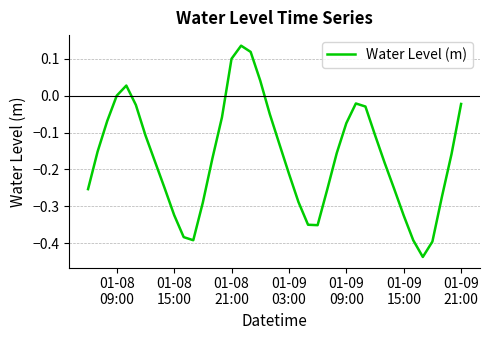

What is the difference between the maximum and minimum values?

0.6